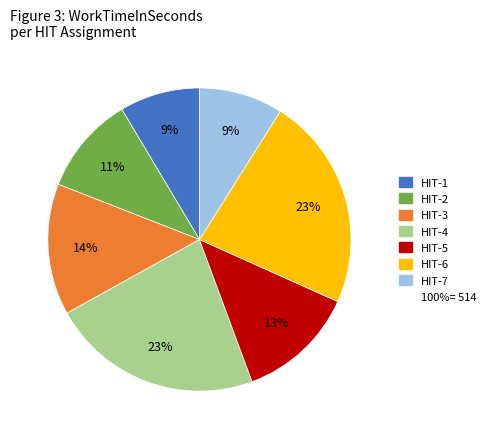

To the nearest percent, what is the difference between the largest and smallest slice percentages?

14%